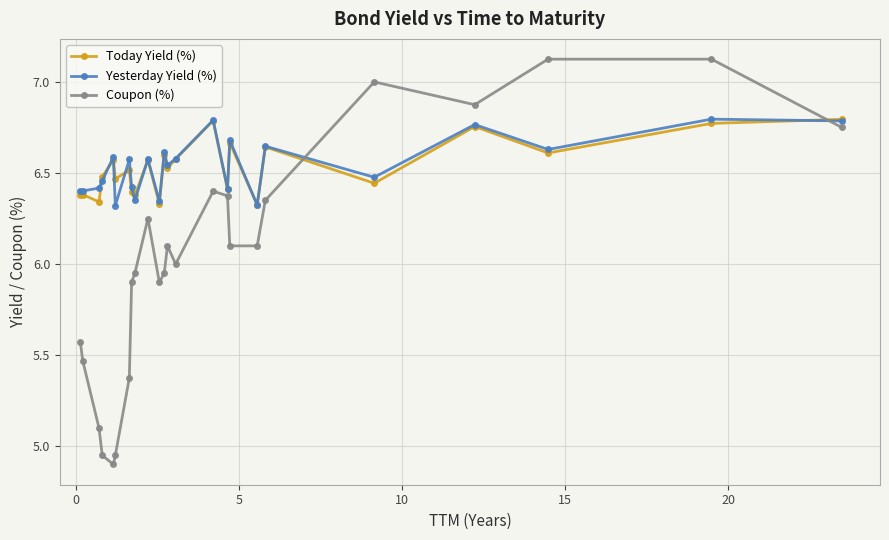

How many lines are shown in the chart?

3